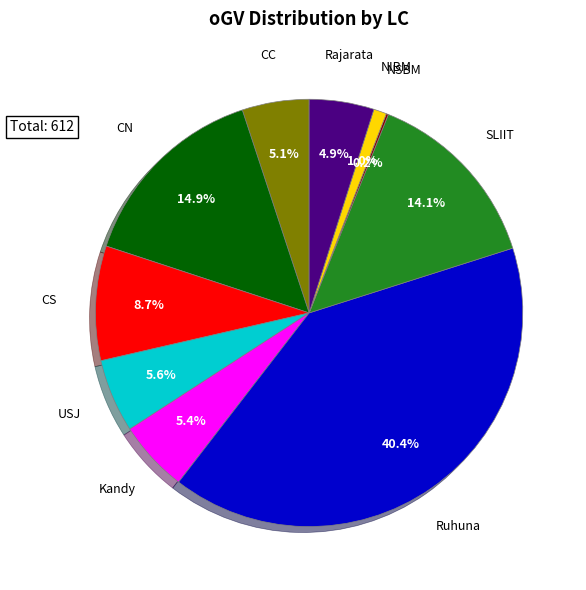

Is there a majority slice in this chart?

No